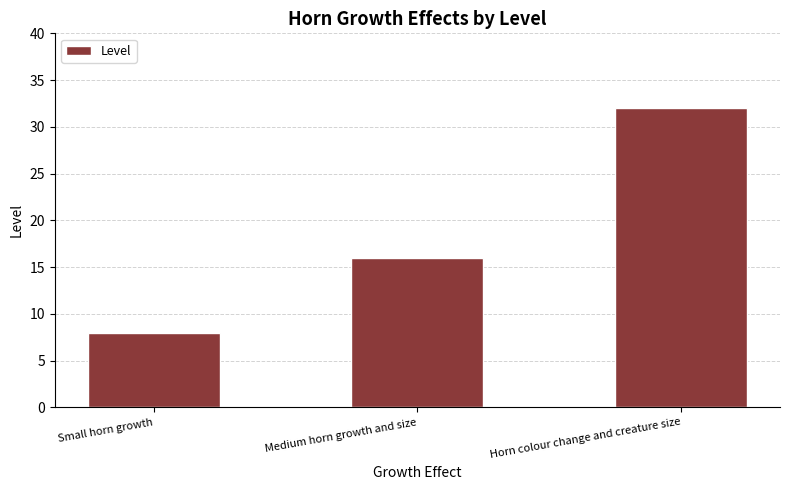

List the labels in order of value, largest first.

Horn colour change and creature size, Medium horn growth and size, Small horn growth